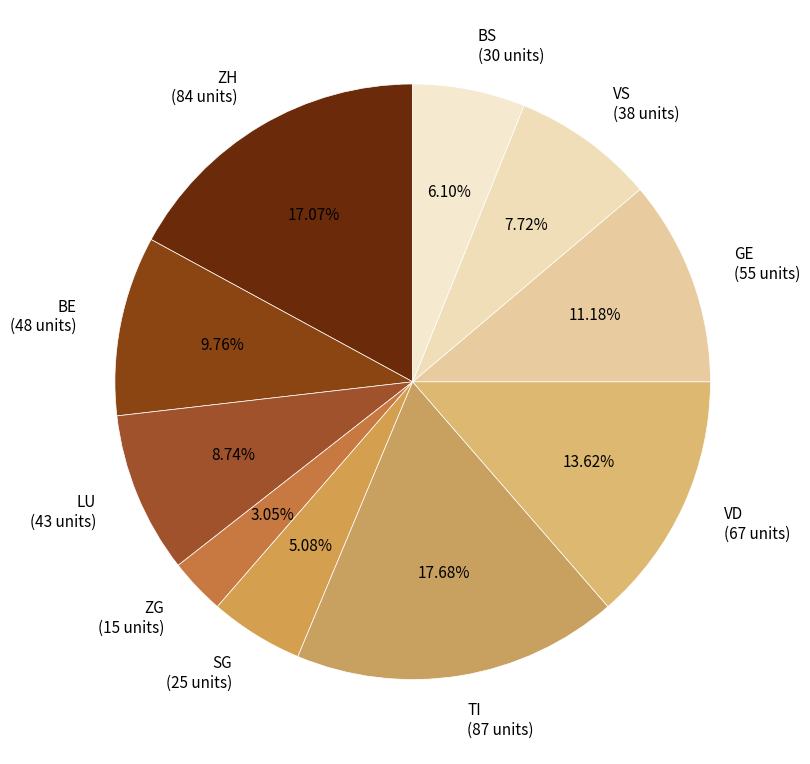

Does any single category account for the majority?

No